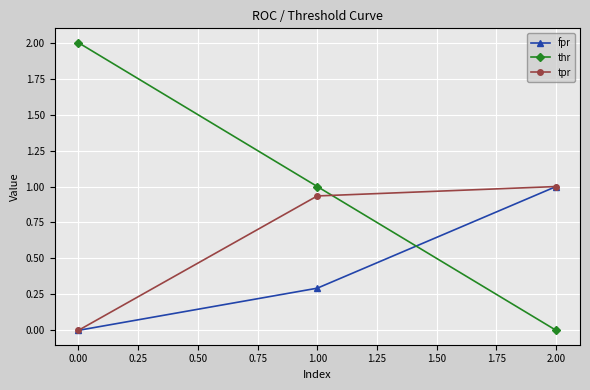

What is the difference between the maximum and minimum values in the thr series?

2.0